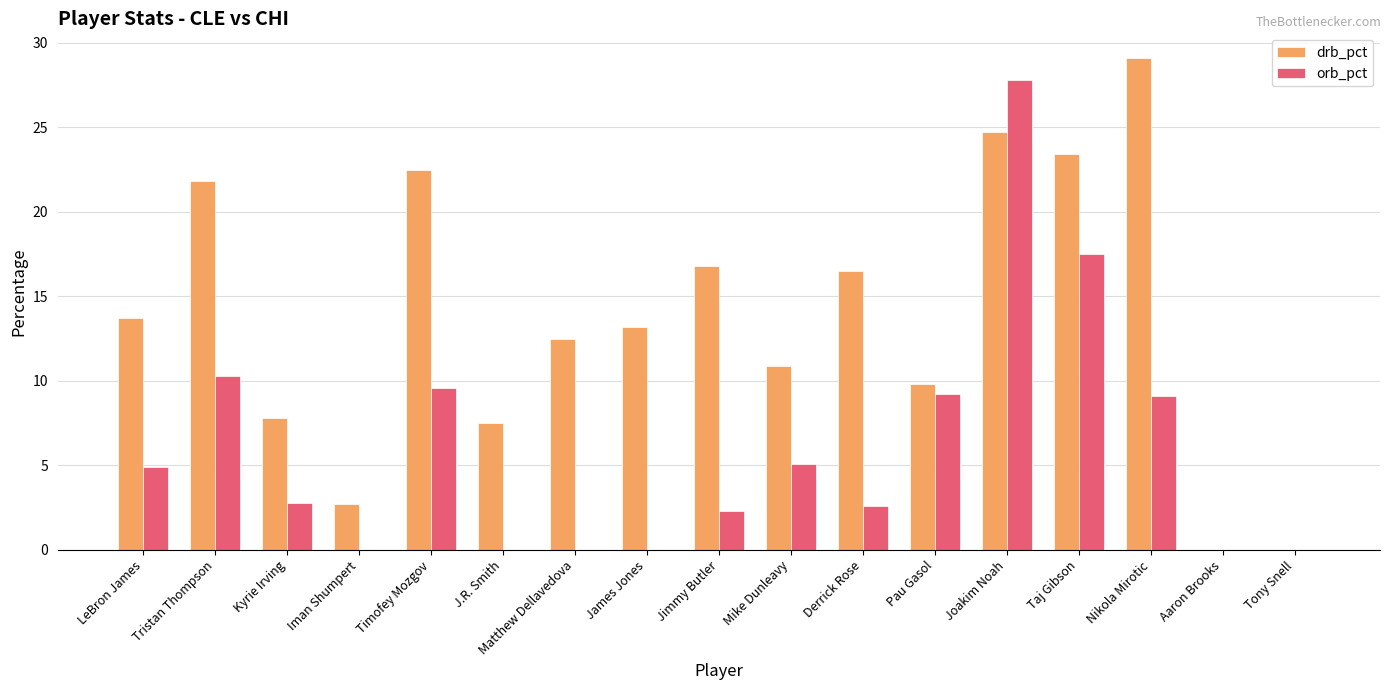

What is the total value across all series at Pau Gasol?

19.0